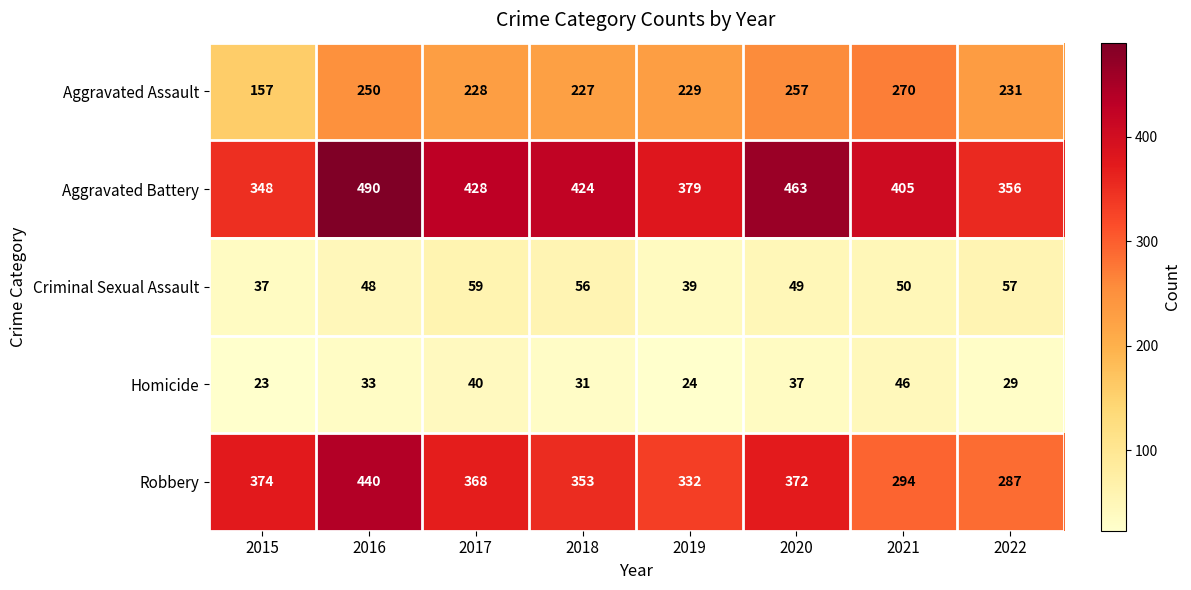

The Homicide series shows 37 at 2020. True or false?

True